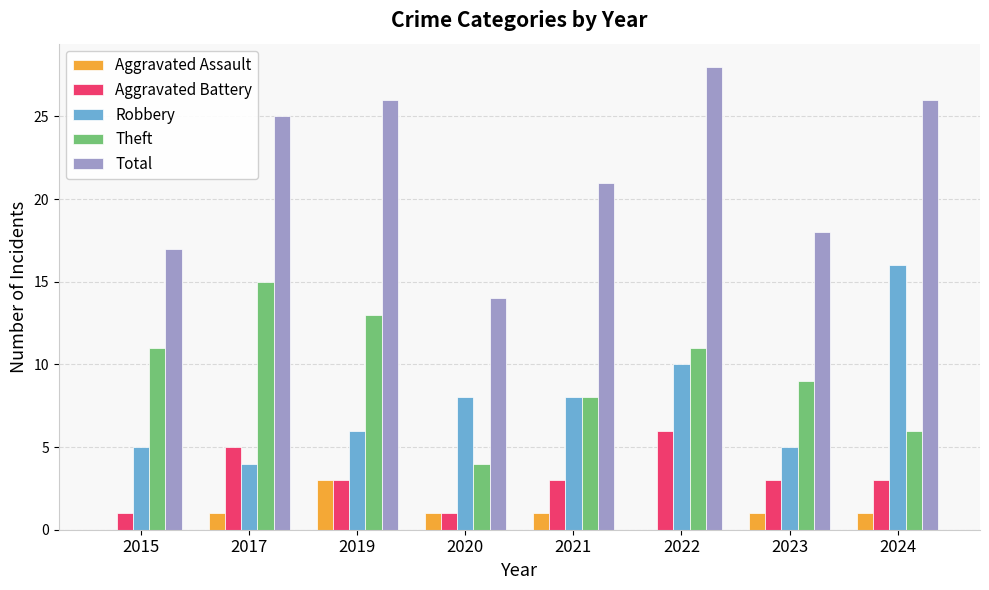

What is the total value across all series at 2017?

50